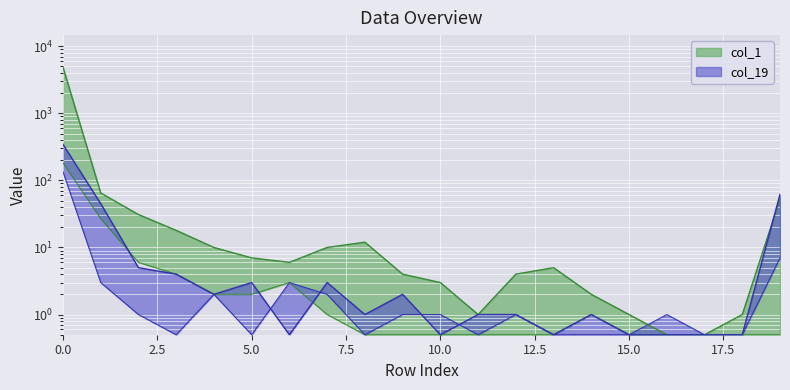

Reading left to right, transcribe all the data shown in this chart.

col_1: 0=4891.0	1=65.0	2=31.0	3=18.0	4=10.0	5=7.0	6=6.0	7=10.0	8=12.0	9=4.0	10=3.0	11=1.0	12=4.0	13=5.0	14=2.0	15=1.0	16=0.5	17=0.5	18=1.0	19=53.0
col_19: 0=345.0	1=45.0	2=5.0	3=4.0	4=2.0	5=3.0	6=0.5	7=3.0	8=1.0	9=2.0	10=0.5	11=1.0	12=1.0	13=0.5	14=1.0	15=0.5	16=0.5	17=0.5	18=0.5	19=62.0
col_2: 0=182.0	1=27.0	2=6.0	3=4.0	4=2.0	5=2.0	6=3.0	7=1.0	8=0.5	9=0.5	10=0.5	11=0.5	12=0.5	13=0.5	14=1.0	15=0.5	16=0.5	17=0.5	18=0.5	19=0.5
col_3: 0=135.0	1=3.0	2=1.0	3=0.5	4=2.0	5=0.5	6=3.0	7=2.0	8=0.5	9=1.0	10=1.0	11=0.5	12=1.0	13=0.5	14=0.5	15=0.5	16=1.0	17=0.5	18=0.5	19=7.0